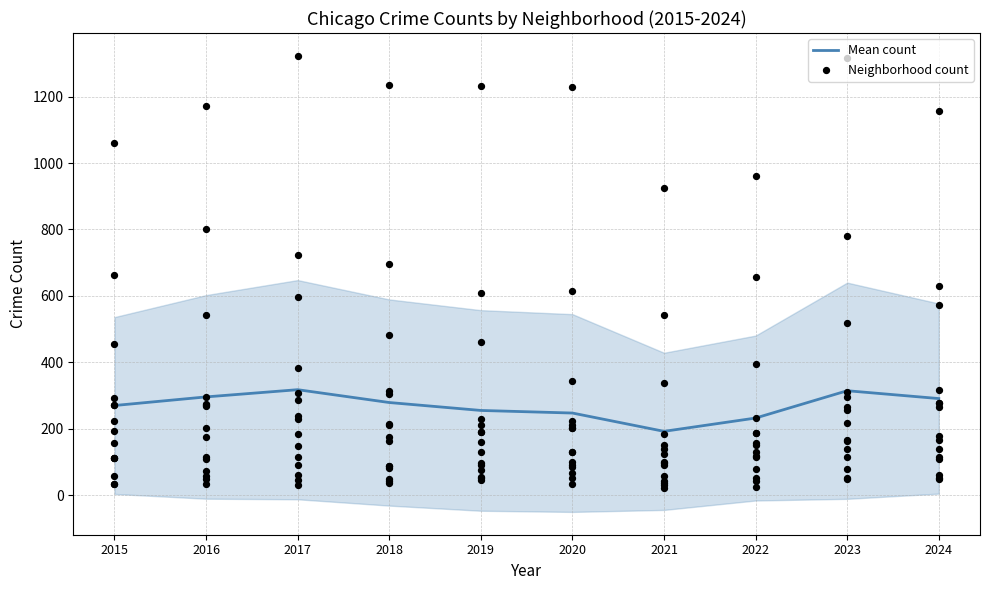

What is the change in value from 2017 to 2024?

-26.7